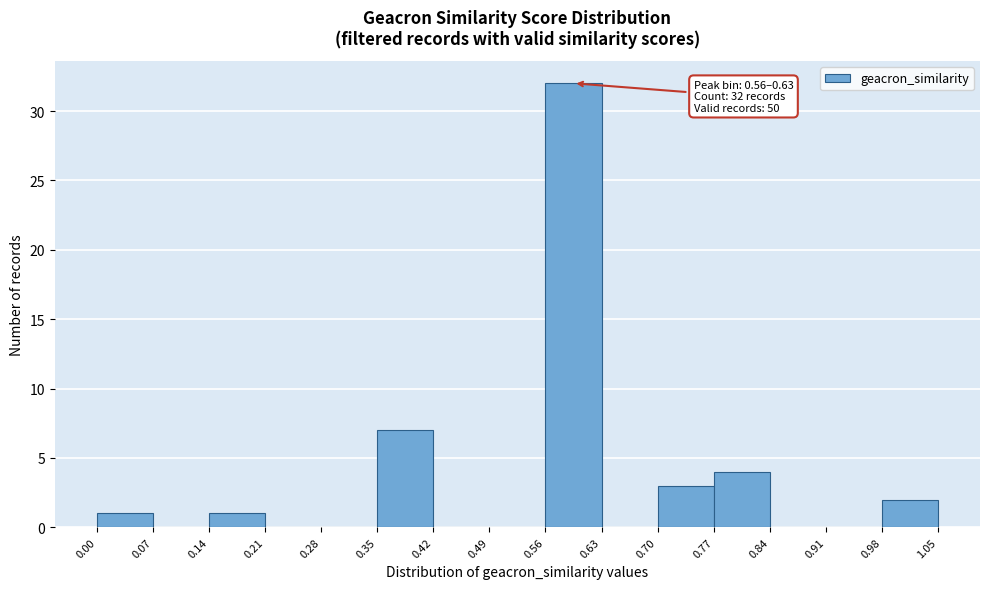

Over which range of the x-axis is the bar tallest?

0.56 to 0.63